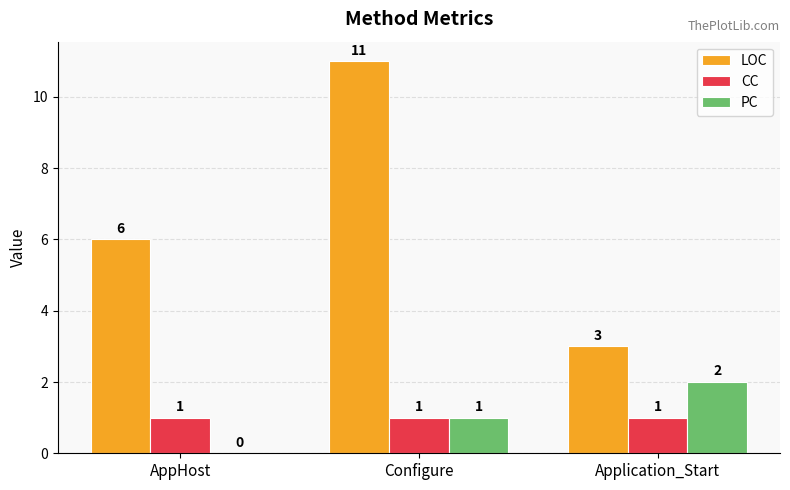

Reading left to right, transcribe all the data shown in this chart.

LOC: 6	11	3
CC: 1	1	1
PC: 0	1	2